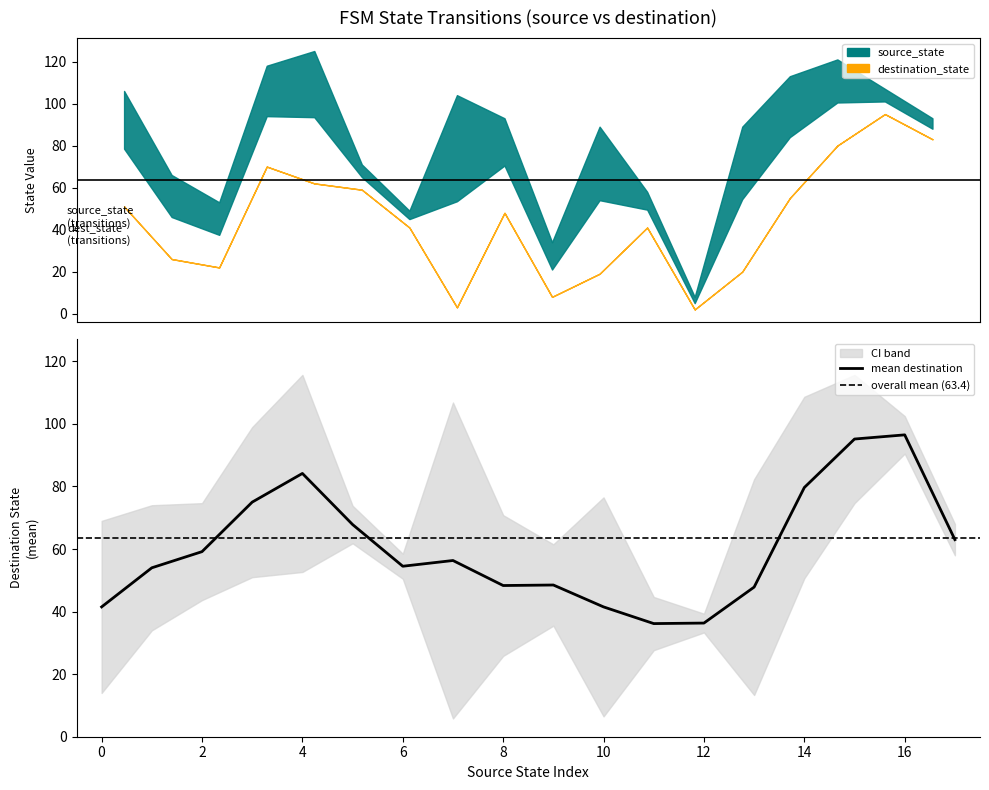

How many positive values does the source_state series have?

34